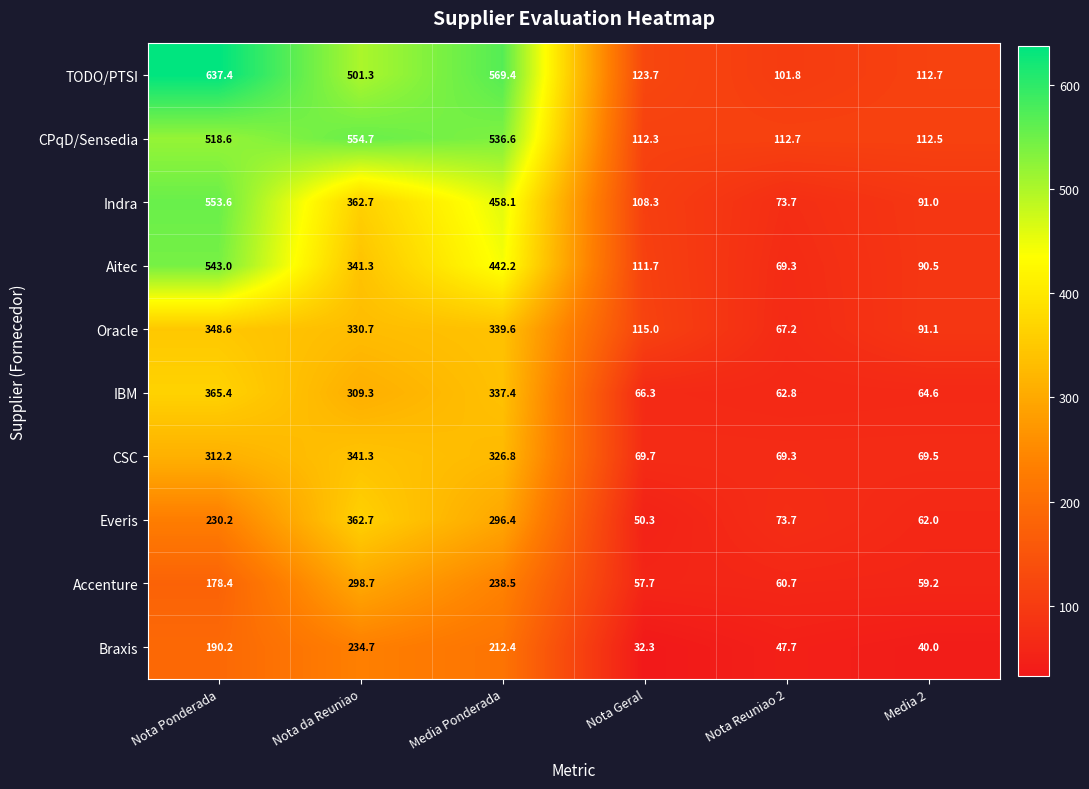

What is the minimum value shown in the chart?

32.3